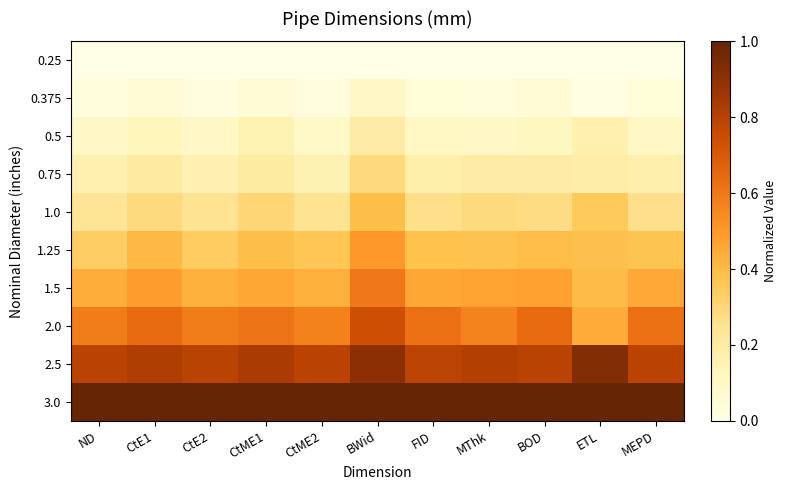

Reading right to left, list all the values displayed in this chart.

0.25: MEPD=0.0	ETL=0.0	BOD=0.0	MThk=0.0	FID=0.0	BWid=0.0	CtME2=0.0	CtME1=0.0	CtE2=0.0	CtE1=0.0	ND=0.0
0.375: MEPD=0.0	ETL=0.0	BOD=0.1	MThk=0.0	FID=0.0	BWid=0.1	CtME2=0.0	CtME1=0.1	CtE2=0.0	CtE1=0.0	ND=0.0
0.5: MEPD=0.1	ETL=0.2	BOD=0.1	MThk=0.1	FID=0.1	BWid=0.2	CtME2=0.1	CtME1=0.2	CtE2=0.1	CtE1=0.1	ND=0.1
0.75: MEPD=0.2	ETL=0.2	BOD=0.2	MThk=0.2	FID=0.2	BWid=0.3	CtME2=0.2	CtME1=0.2	CtE2=0.2	CtE1=0.2	ND=0.2
1.0: MEPD=0.3	ETL=0.3	BOD=0.3	MThk=0.3	FID=0.3	BWid=0.4	CtME2=0.2	CtME1=0.3	CtE2=0.2	CtE1=0.3	ND=0.2
1.25: MEPD=0.4	ETL=0.4	BOD=0.4	MThk=0.4	FID=0.4	BWid=0.5	CtME2=0.4	CtME1=0.4	CtE2=0.3	CtE1=0.4	ND=0.3
1.5: MEPD=0.5	ETL=0.4	BOD=0.5	MThk=0.5	FID=0.5	BWid=0.6	CtME2=0.4	CtME1=0.5	CtE2=0.4	CtE1=0.5	ND=0.4
2.0: MEPD=0.6	ETL=0.4	BOD=0.6	MThk=0.6	FID=0.6	BWid=0.7	CtME2=0.6	CtME1=0.6	CtE2=0.6	CtE1=0.6	ND=0.6
2.5: MEPD=0.8	ETL=0.9	BOD=0.8	MThk=0.8	FID=0.8	BWid=0.9	CtME2=0.8	CtME1=0.8	CtE2=0.8	CtE1=0.8	ND=0.8
3.0: MEPD=1.0	ETL=1.0	BOD=1.0	MThk=1.0	FID=1.0	BWid=1.0	CtME2=1.0	CtME1=1.0	CtE2=1.0	CtE1=1.0	ND=1.0